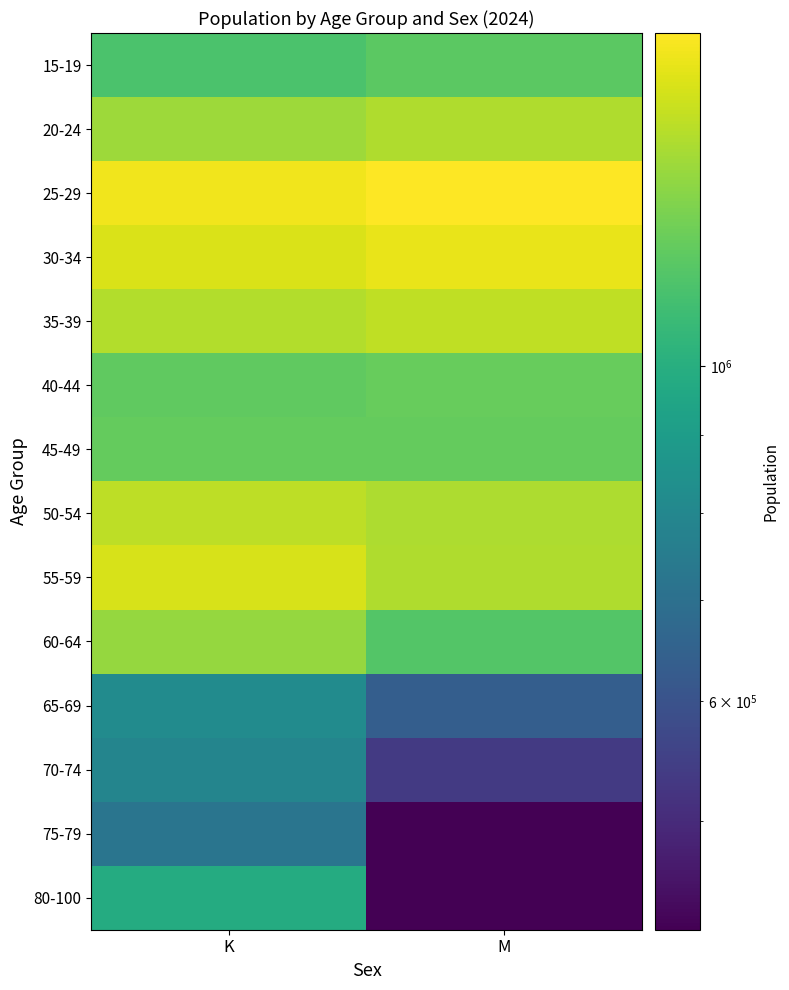

Reading right to left, extract all data points from this chart.

15-19: M=1179683.0	K=1131077.3
20-24: M=1414775.8	K=1363470.0
25-29: M=1662231.4	K=1614627.6
30-34: M=1587536.3	K=1541068.4
35-39: M=1461507.4	K=1422315.3
40-44: M=1211018.5	K=1188521.7
45-49: M=1204135.3	K=1200539.3
50-54: M=1401242.6	K=1448390.6
55-59: M=1408692.4	K=1529075.2
60-64: M=1155506.5	K=1342334.5
65-69: M=638652.8	K=817443.1
70-74: M=534281.8	K=787781.0
75-79: M=424126.9	K=719284.1
80-100: M=423655.4	K=983115.7